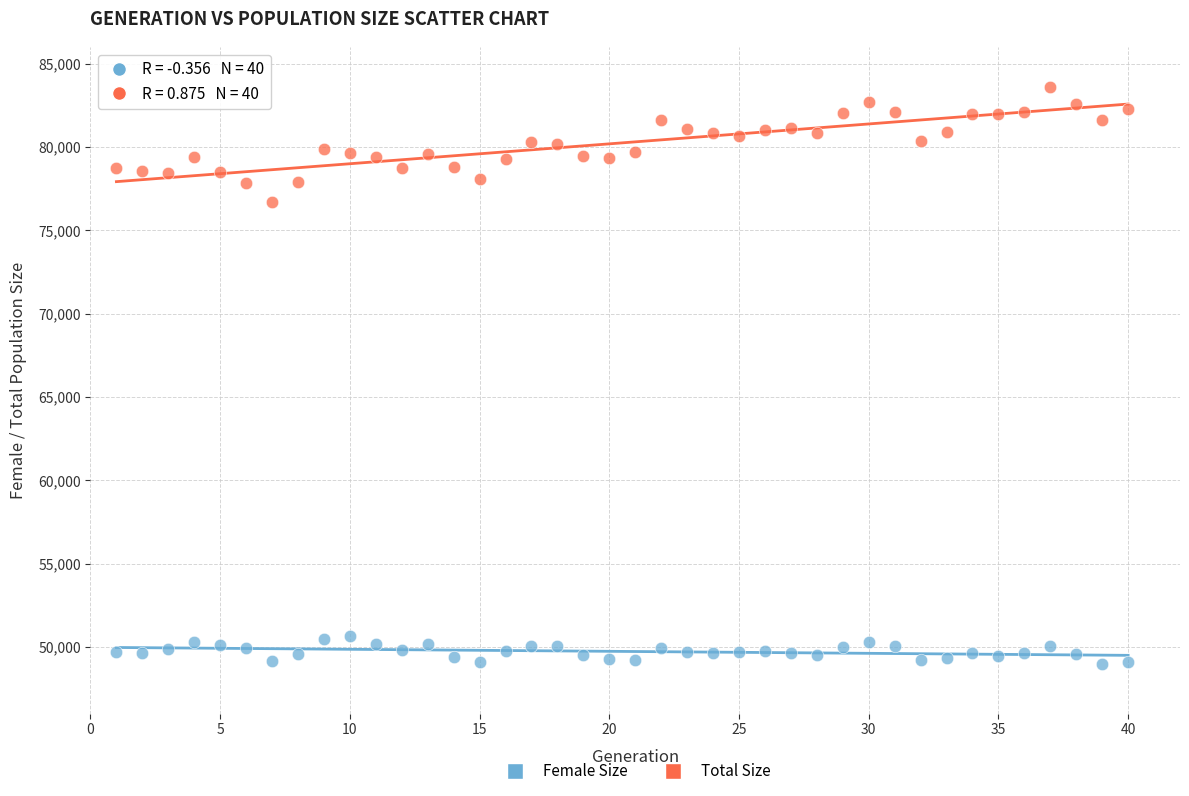

Which series reaches the maximum Y coordinate?

Total Size